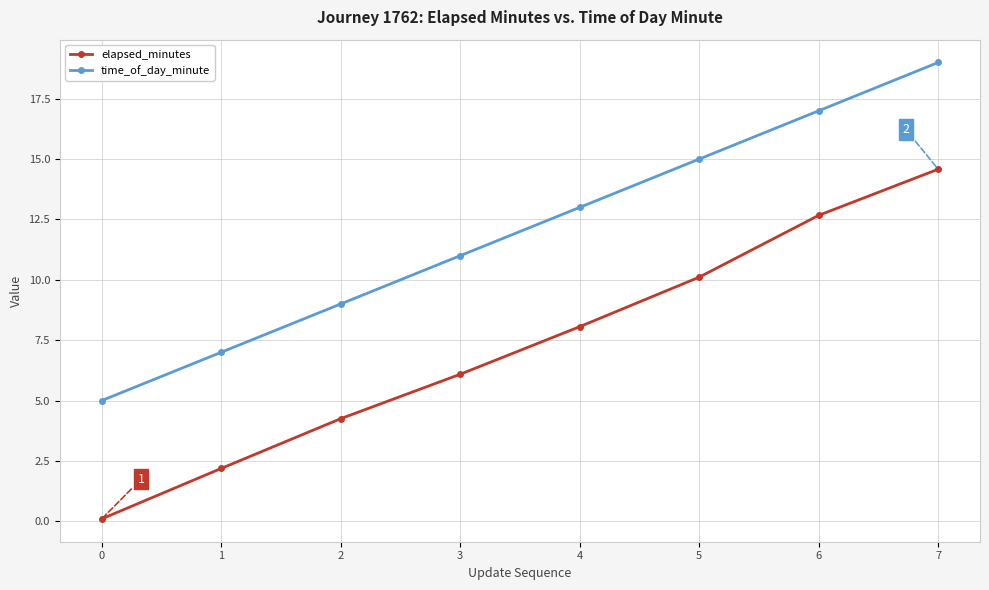

What are all the series names shown in the legend?

elapsed_minutes, time_of_day_minute